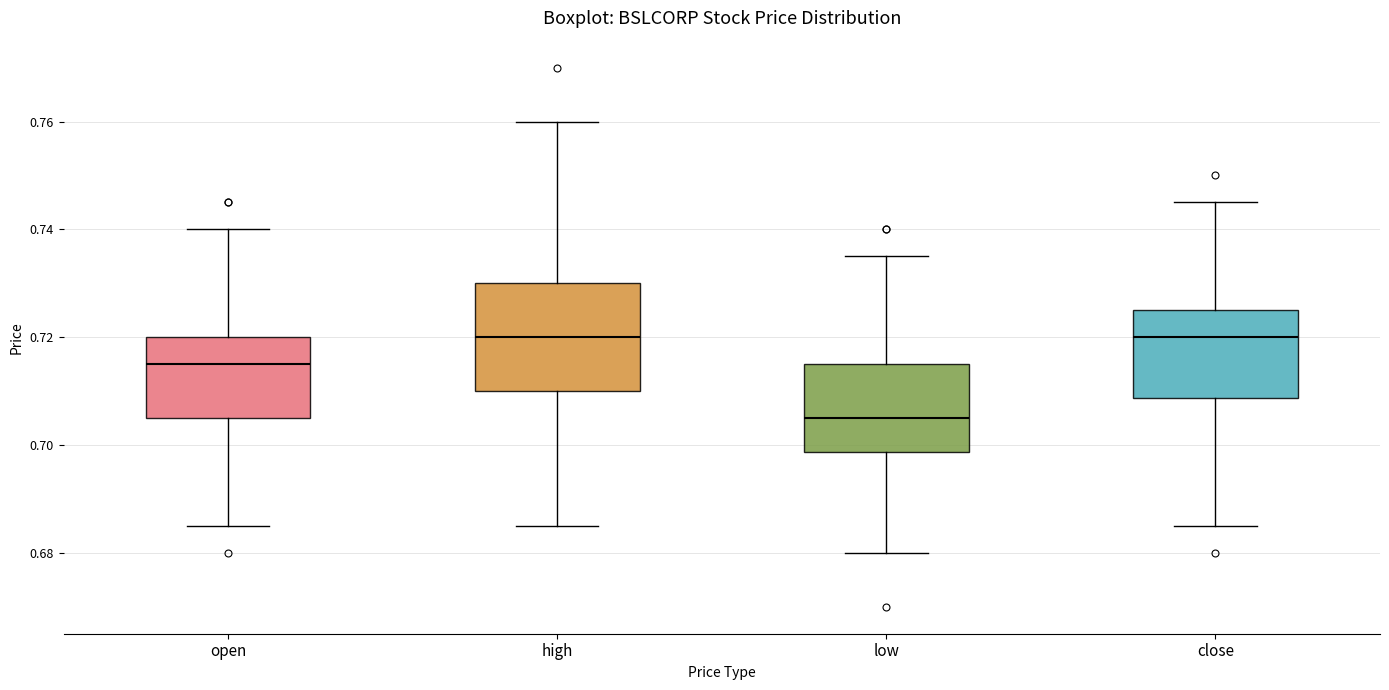

Reading left to right, transcribe this box plot: for each box, give where its median line is, the range the box spans, and where its two whiskers end, as read against the y-axis. The values are not printed on the chart, so give them approximately, as read against the axis.

open: median 0.716, box 0.706 to 0.720, whiskers 0.686 to 0.740
high: median 0.720, box 0.710 to 0.730, whiskers 0.686 to 0.760
low: median 0.706, box 0.698 to 0.716, whiskers 0.680 to 0.736
close: median 0.720, box 0.708 to 0.726, whiskers 0.686 to 0.746